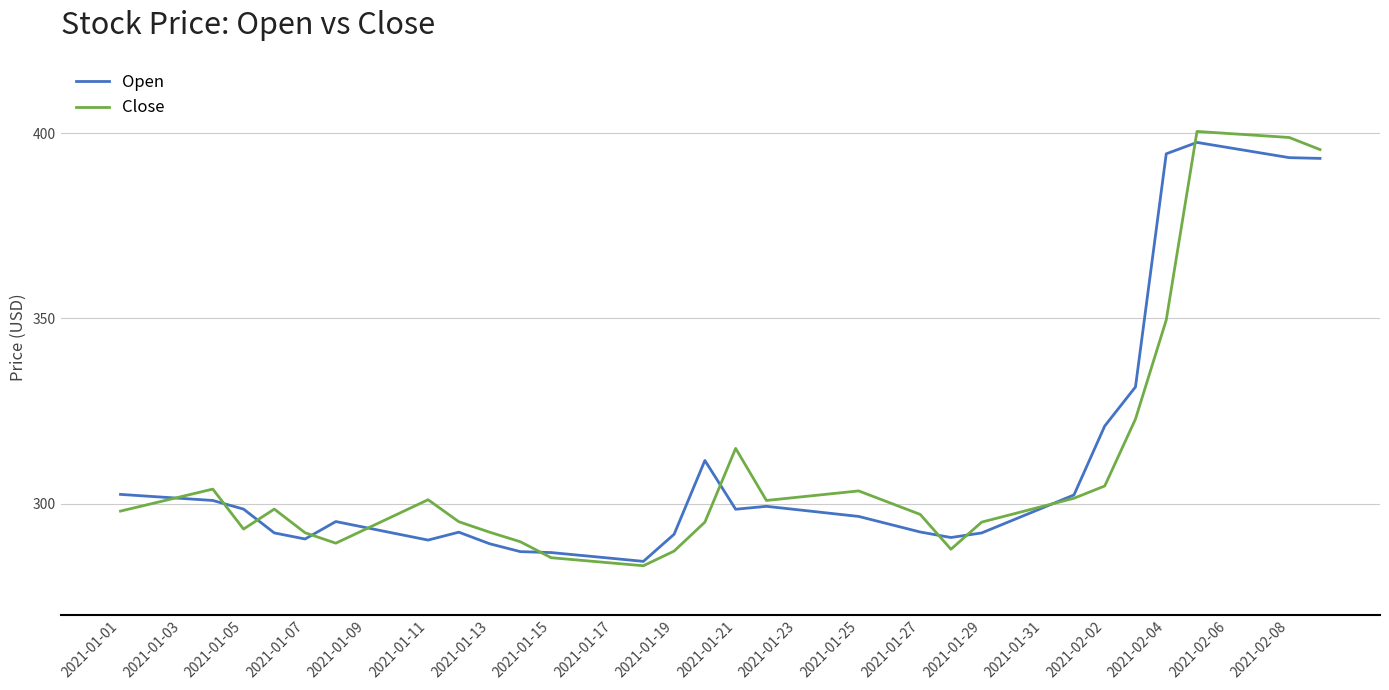

Which series has the widest spread of values?

Close